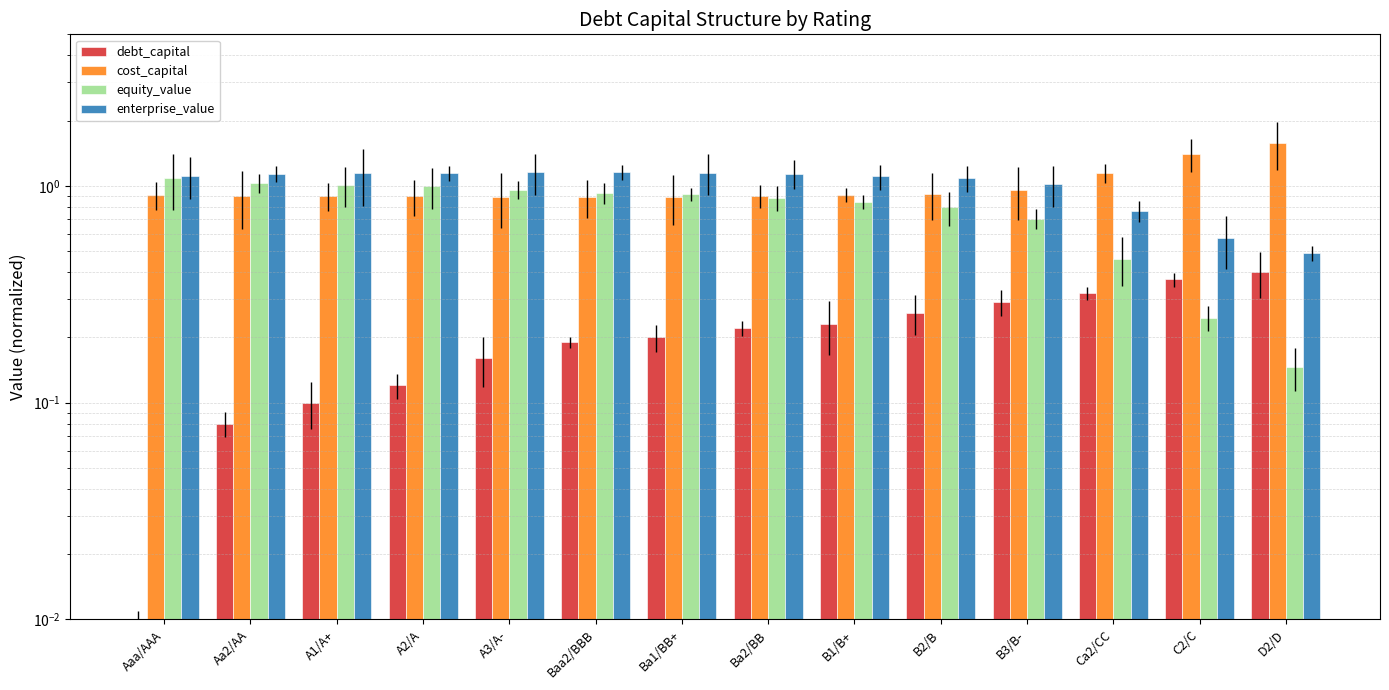

Which series has the largest range (max minus min)?

equity_value